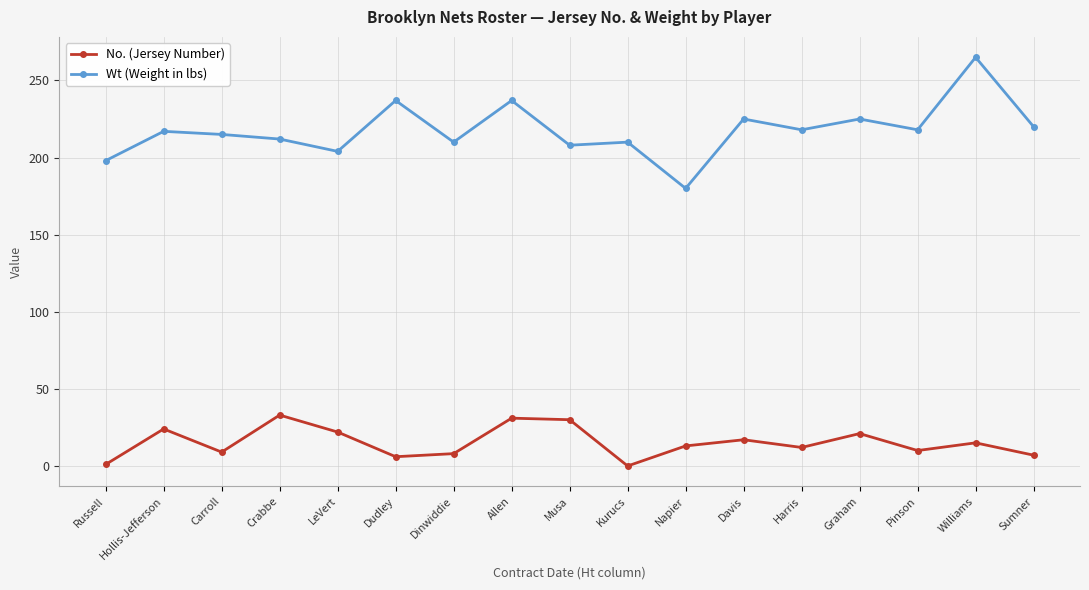

Which series has the largest total across all categories?

Wt (Weight in lbs)